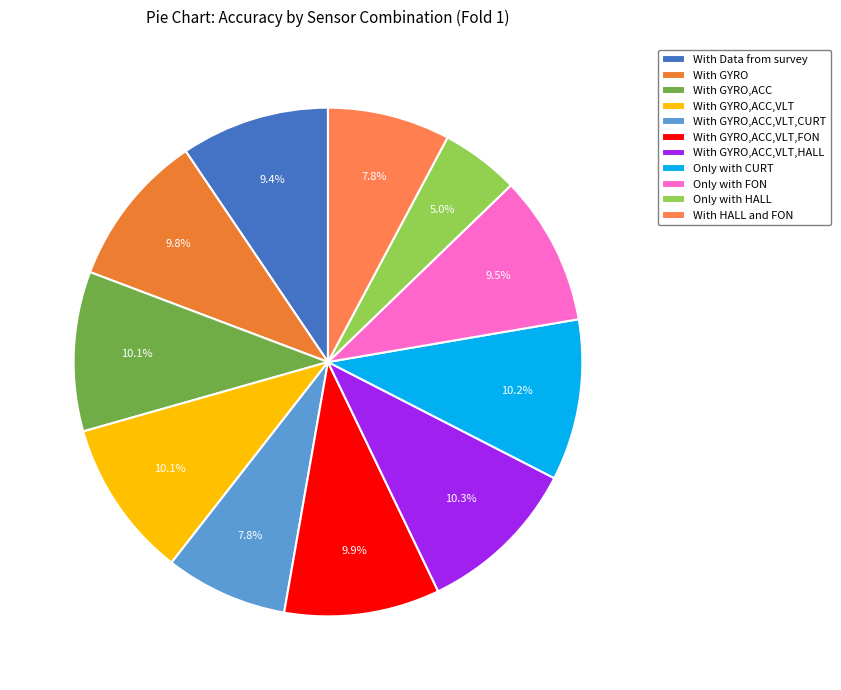

What percentage is the With GYRO slice, to the nearest percent?

10%